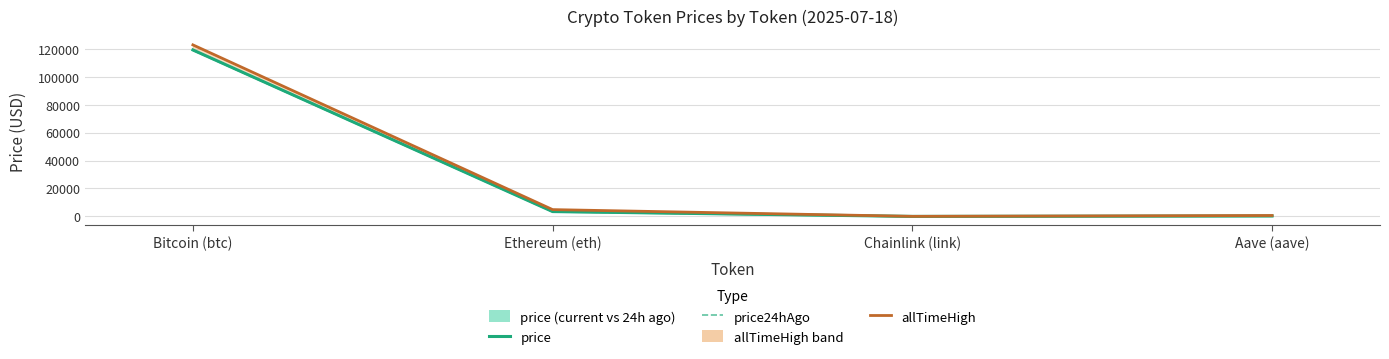

What position from the right is Aave (aave)?

1